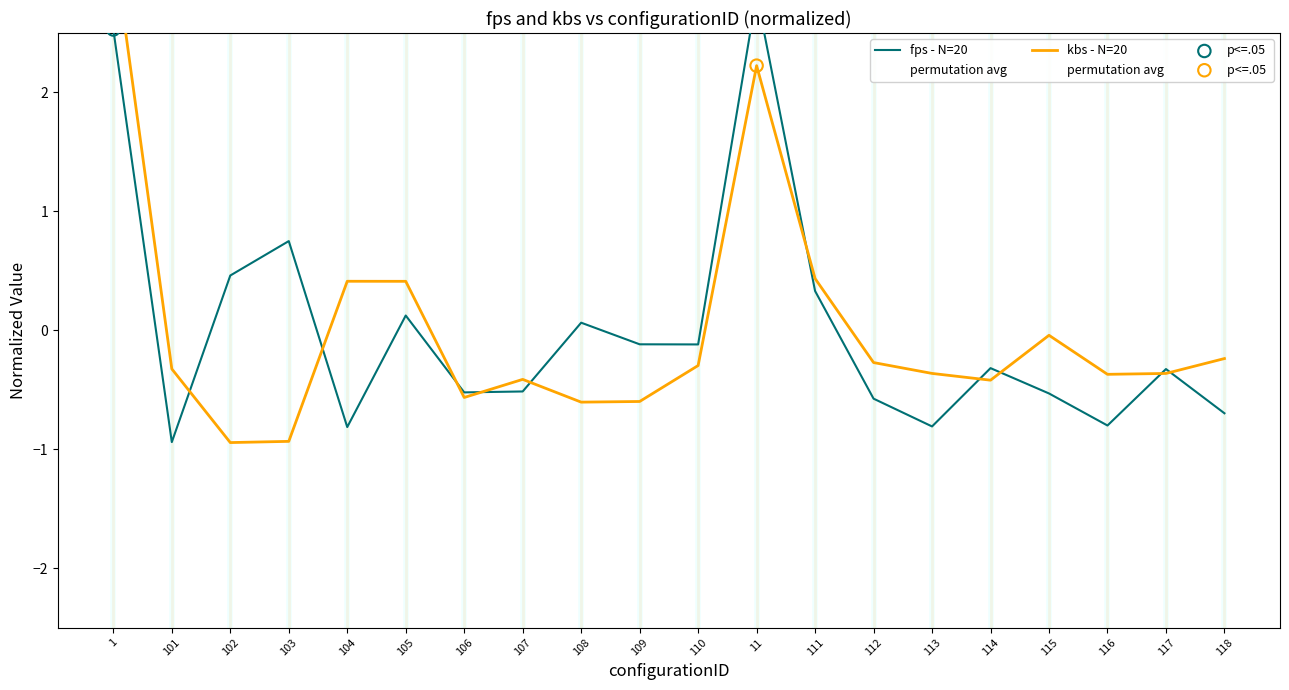

Which series contains the lowest Y value?

kbs - N=20